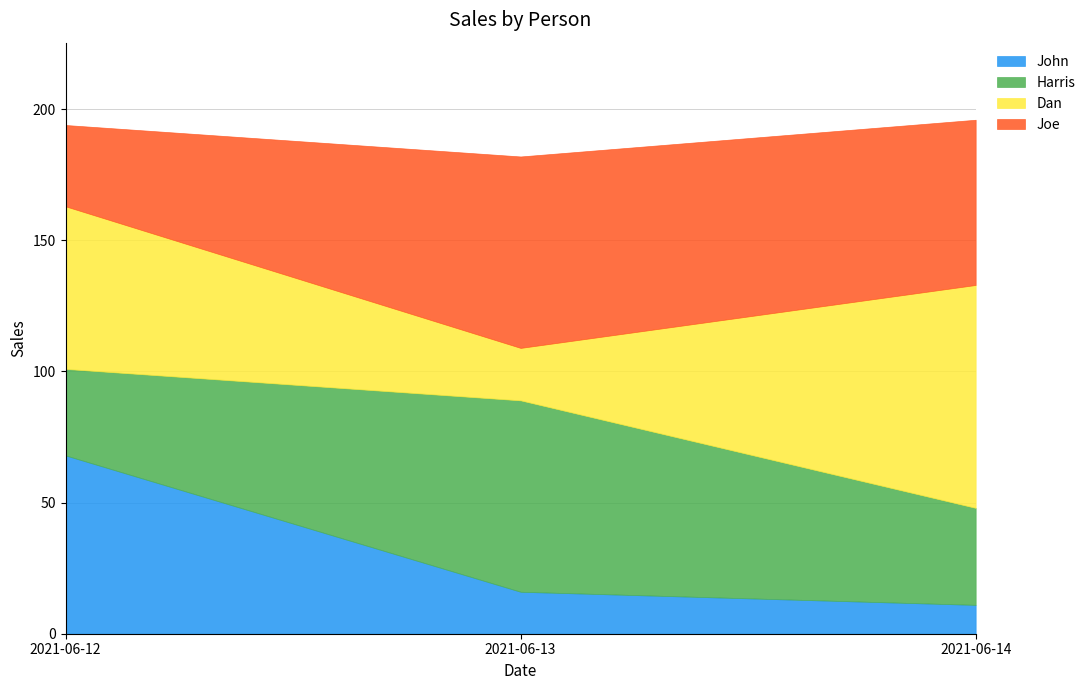

What is the value of the John point at the 2nd from the left?

16